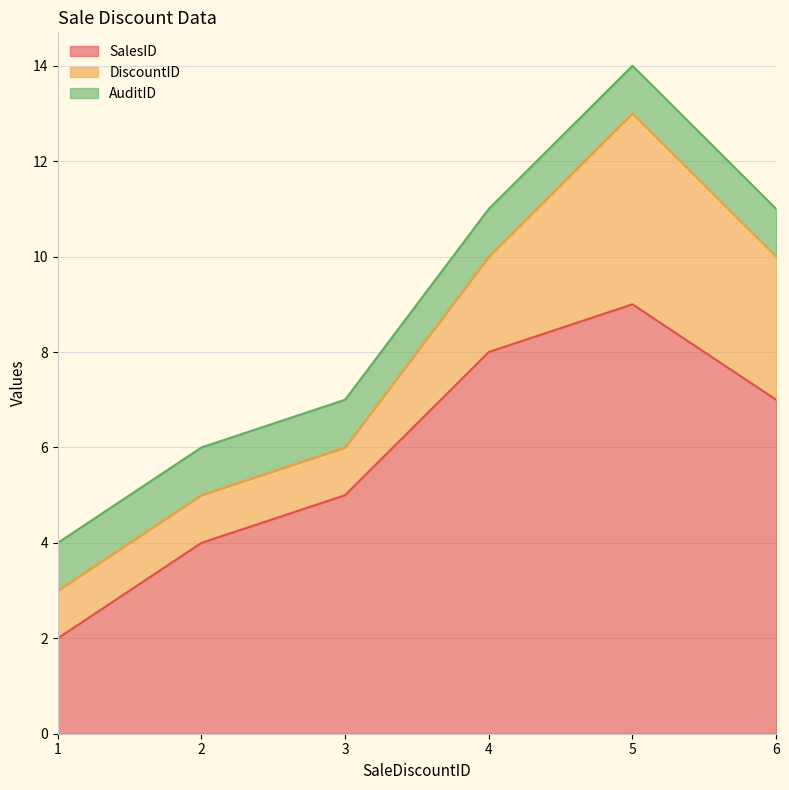

What value does the DiscountID series have at 5?

4